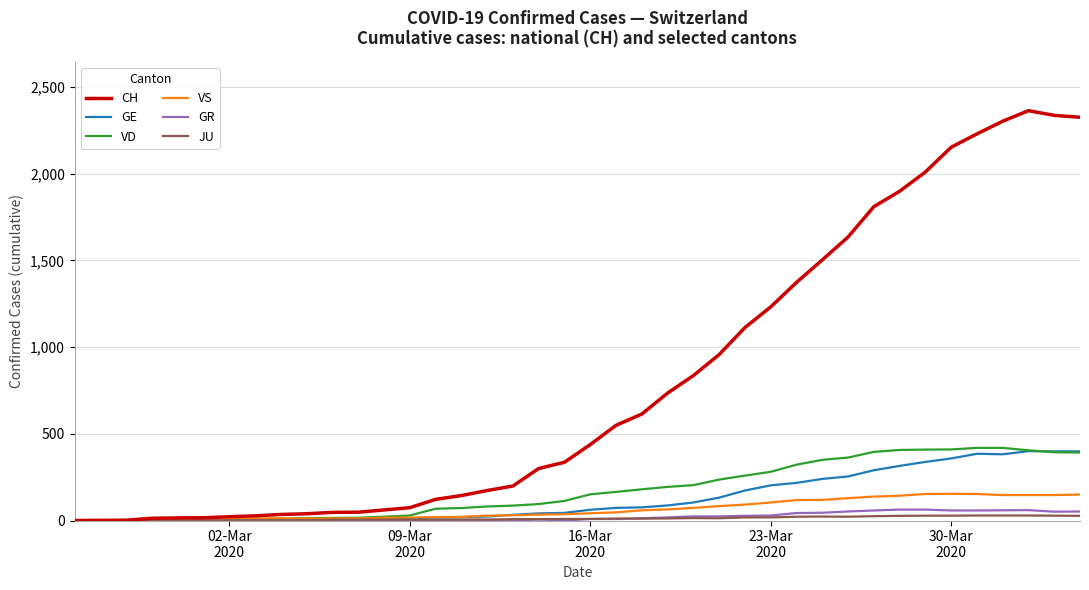

What is the maximum value shown in the chart?

2364